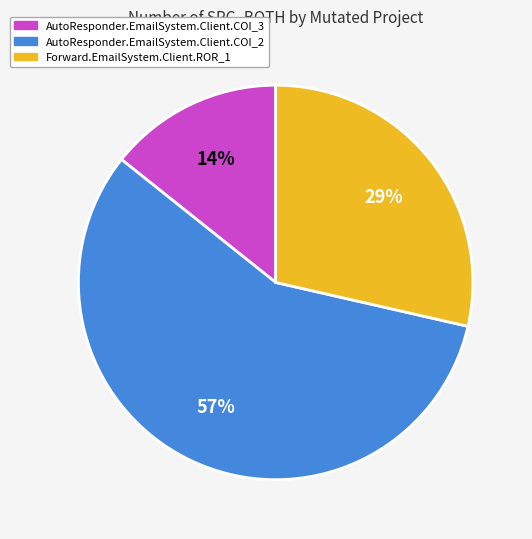

Which has a higher value, AutoResponder.EmailSystem.Client.COI_2 or AutoResponder.EmailSystem.Client.COI_3?

AutoResponder.EmailSystem.Client.COI_2